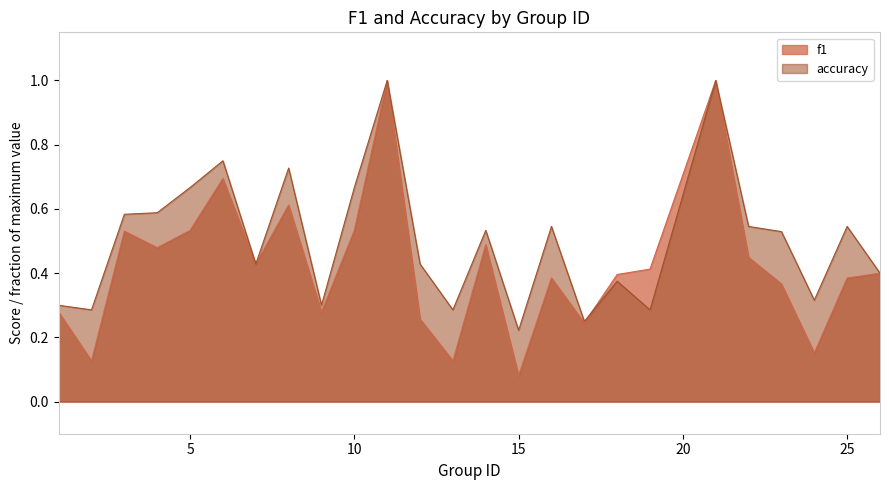

Which series changed the most between 14 and 25?

f1